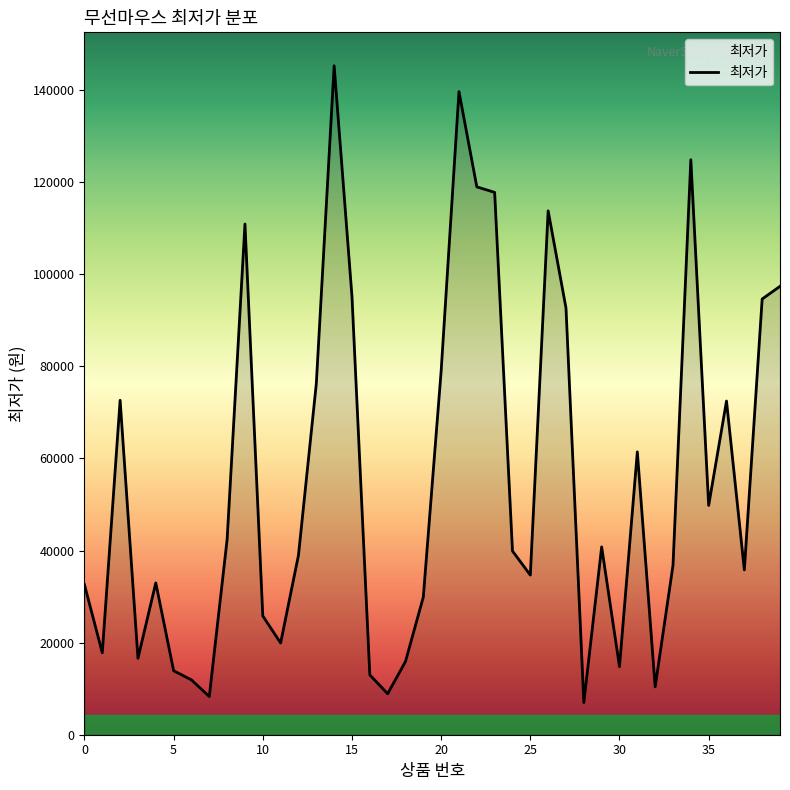

What is the difference between the maximum and minimum values?

138310